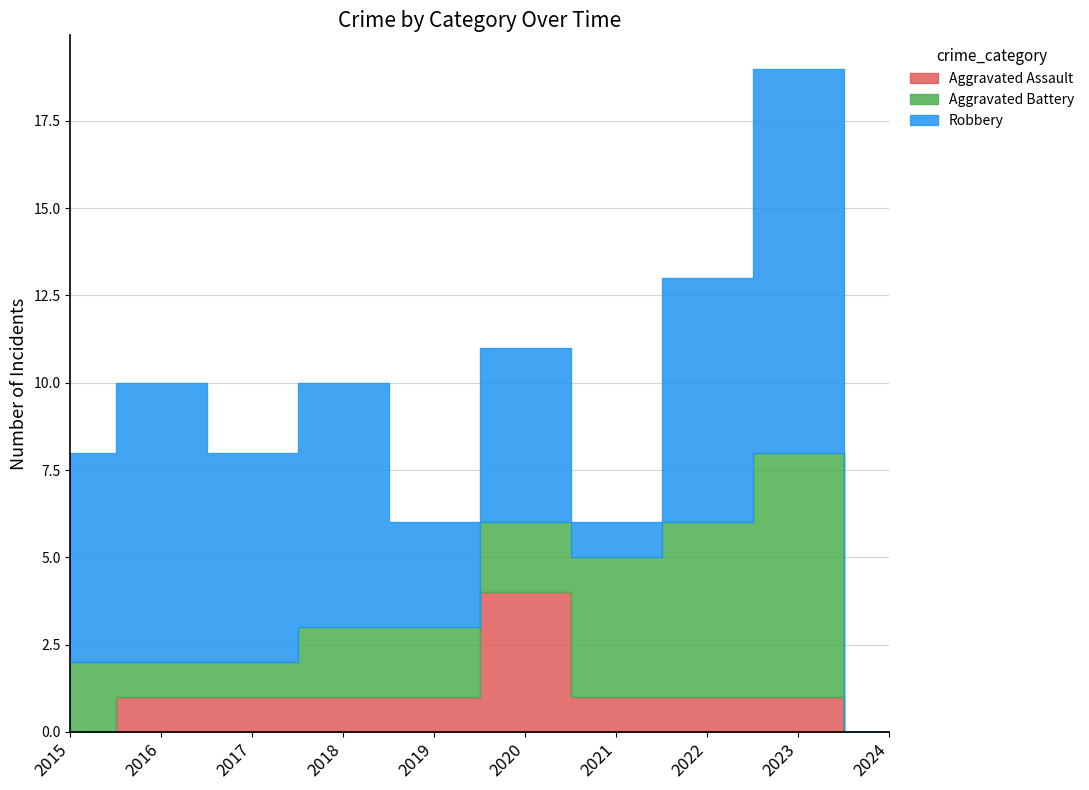

Which has a higher value, 2024 or 2020?

2020